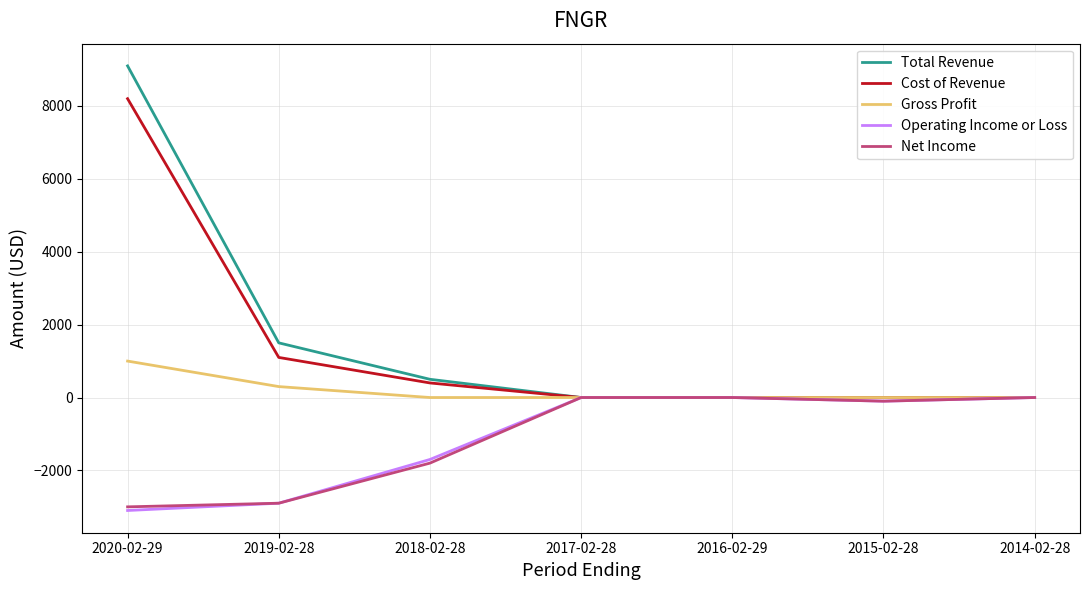

The value of Net Income at 2017-02-28 is -1983. True or false?

False